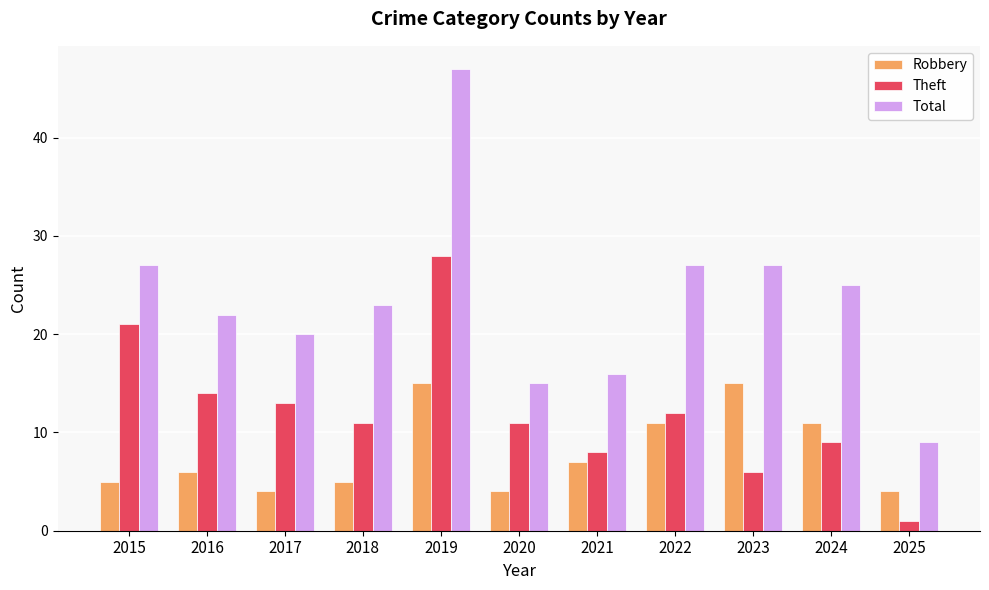

Read the Robbery value at 2022, to the nearest 5.

10